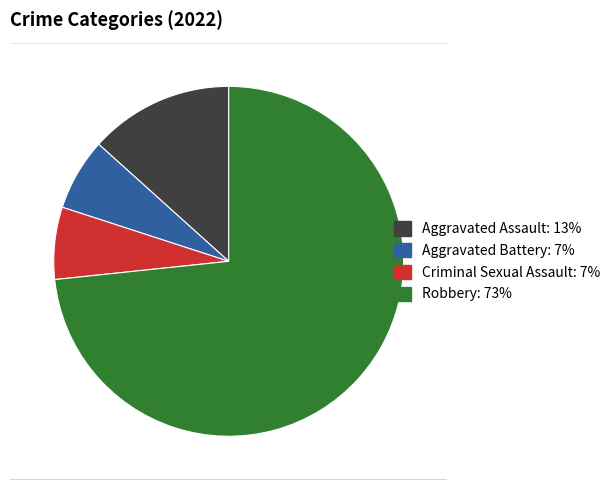

To the nearest percent, what percentage of the pie is Aggravated Assault?

13%